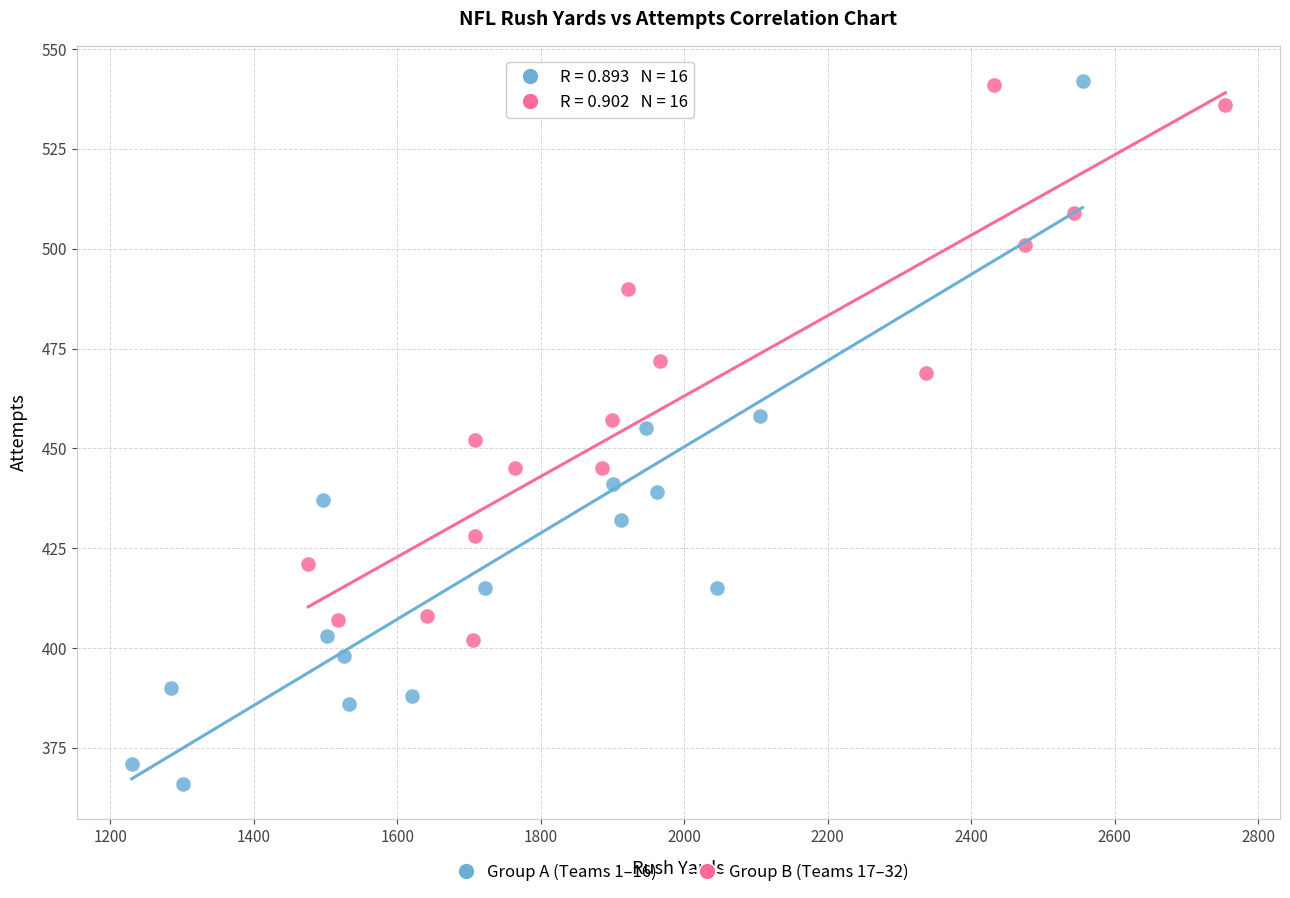

What are all the series names shown in the legend?

Group A (Teams 1–16), Group B (Teams 17–32)